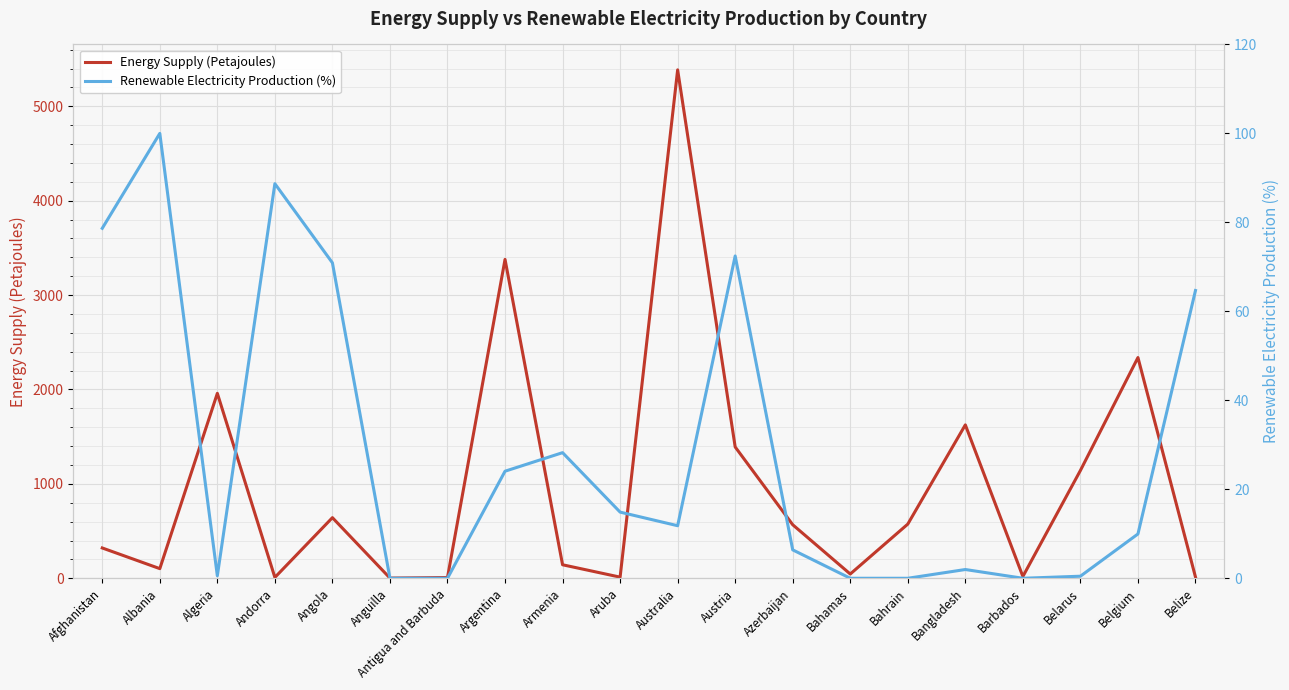

Reading right to left, extract all data points from this chart.

Energy Supply (Petajoules): Belize=13.0	Belgium=2338.0	Belarus=1142.0	Barbados=19.0	Bangladesh=1625.0	Bahrain=574.0	Bahamas=45.0	Azerbaijan=567.0	Austria=1391.0	Australia=5386.0	Aruba=12.0	Armenia=143.0	Argentina=3378.0	Antigua and Barbuda=8.0	Anguilla=2.0	Angola=642.0	Andorra=9.0	Algeria=1959.0	Albania=102.0	Afghanistan=321.0
Renewable Electricity Production (%): Belize=64.7	Belgium=10.0	Belarus=0.5	Barbados=0.0	Bangladesh=2.0	Bahrain=0.0	Bahamas=0.0	Azerbaijan=6.4	Austria=72.5	Australia=11.8	Aruba=14.9	Armenia=28.2	Argentina=24.1	Antigua and Barbuda=0.0	Anguilla=0.0	Angola=70.9	Andorra=88.7	Algeria=0.6	Albania=100.0	Afghanistan=78.7